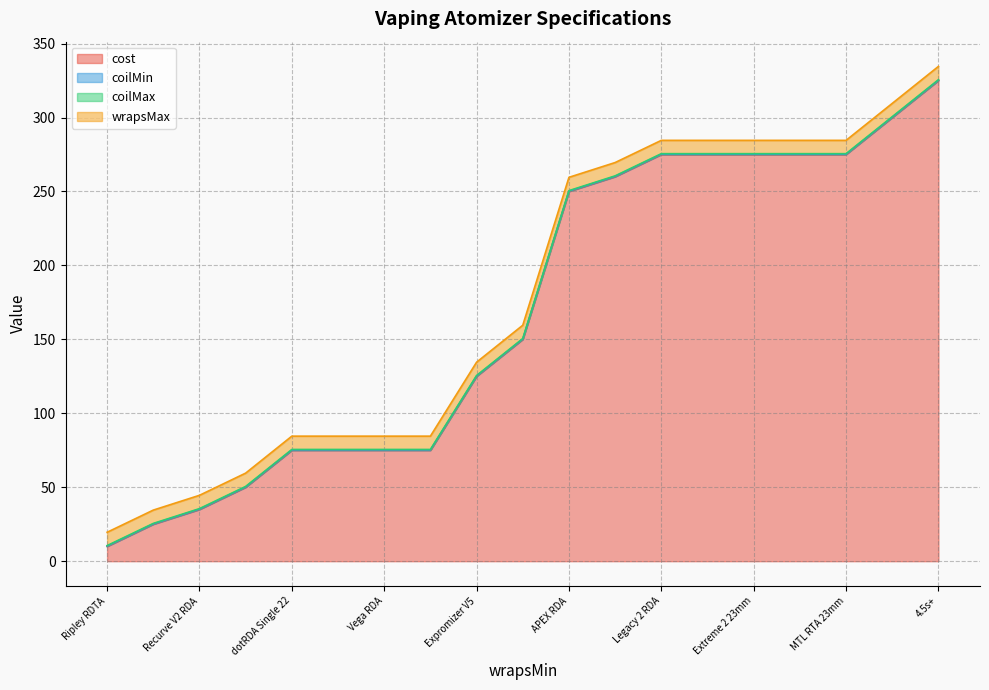

True or false: cost has a value of 27.0 at dotRDA Single 22.

False